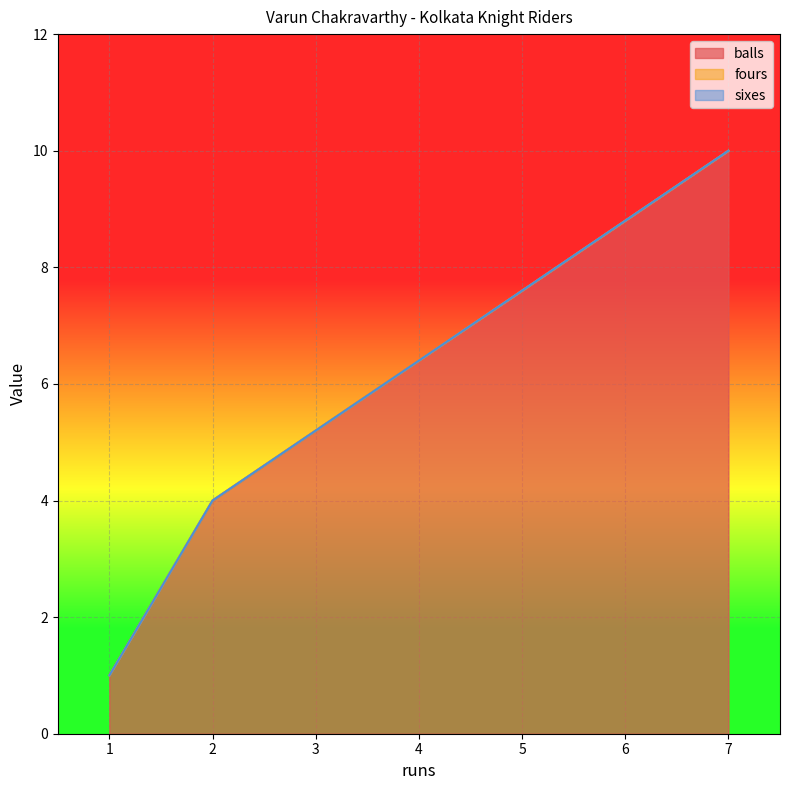

At which category does the chart reach its peak across all series?

7